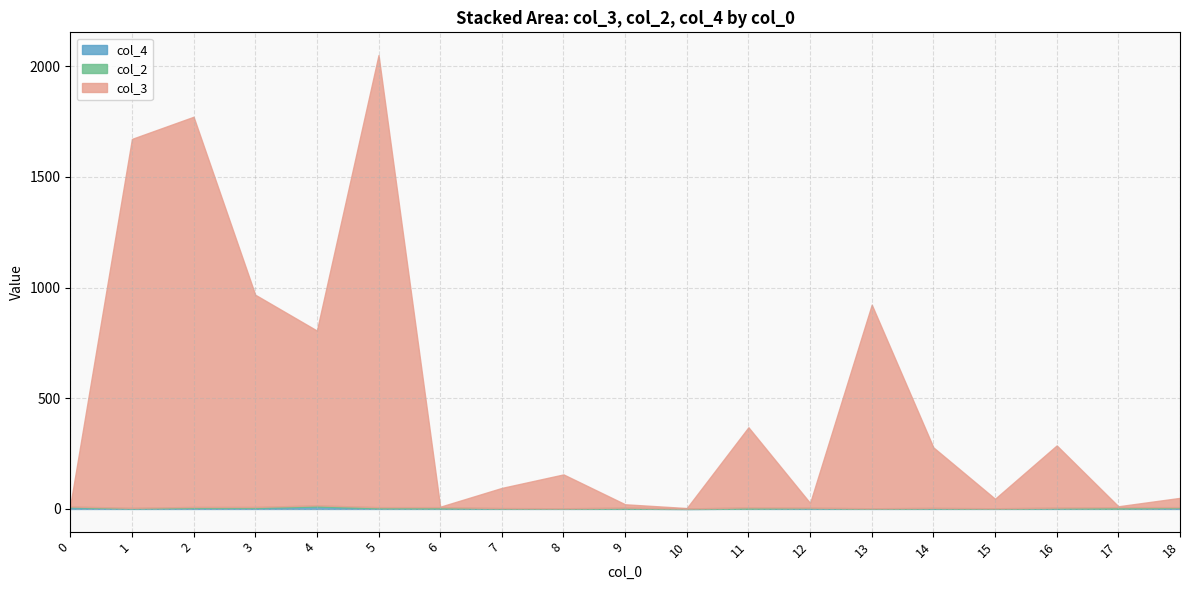

True or false: col_4 and col_3 cross at least once.

False